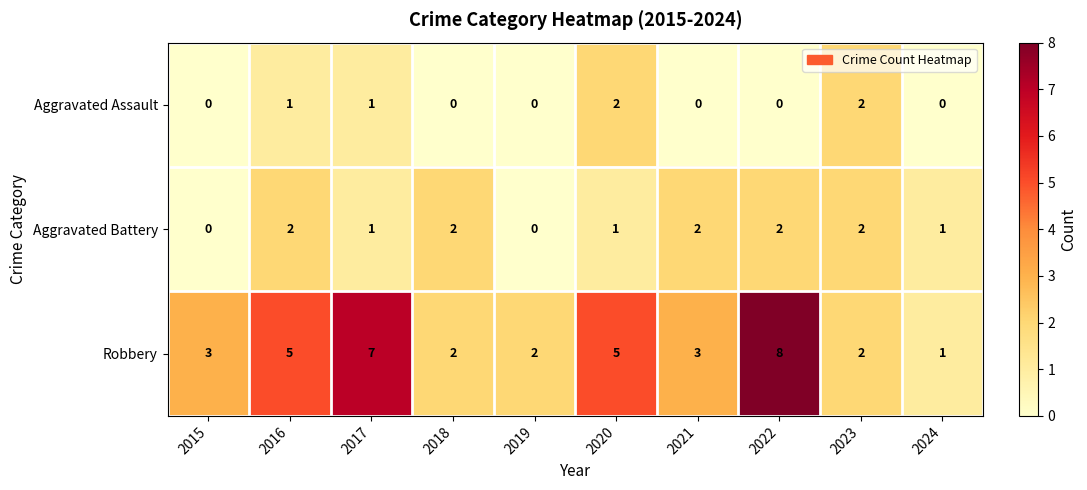

Reading right to left, what are all the values shown in this chart?

Aggravated Assault: 2024=0	2023=2	2022=0	2021=0	2020=2	2019=0	2018=0	2017=1	2016=1	2015=0
Aggravated Battery: 2024=1	2023=2	2022=2	2021=2	2020=1	2019=0	2018=2	2017=1	2016=2	2015=0
Robbery: 2024=1	2023=2	2022=8	2021=3	2020=5	2019=2	2018=2	2017=7	2016=5	2015=3